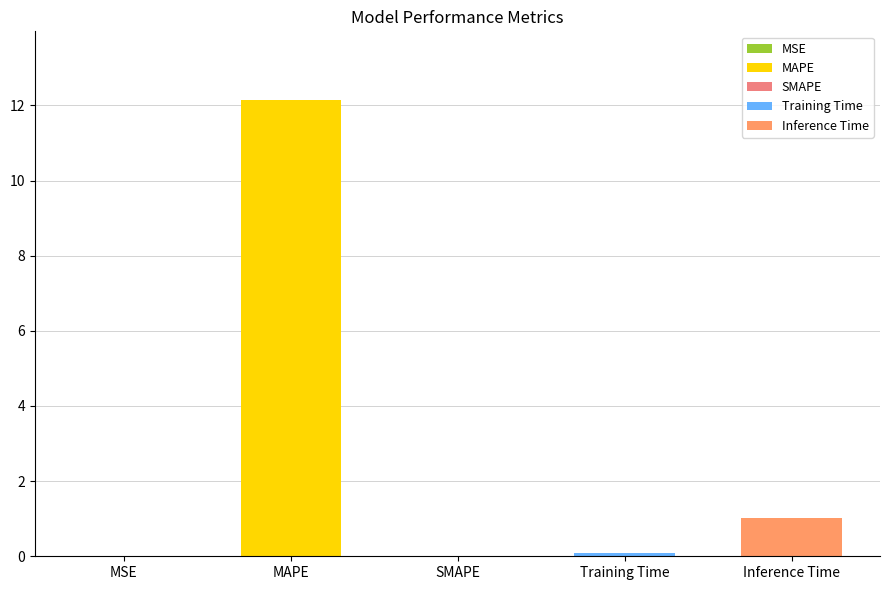

Reading right to left, list all the values displayed in this chart.

1.0	0.1	0.0	12.1	0.0